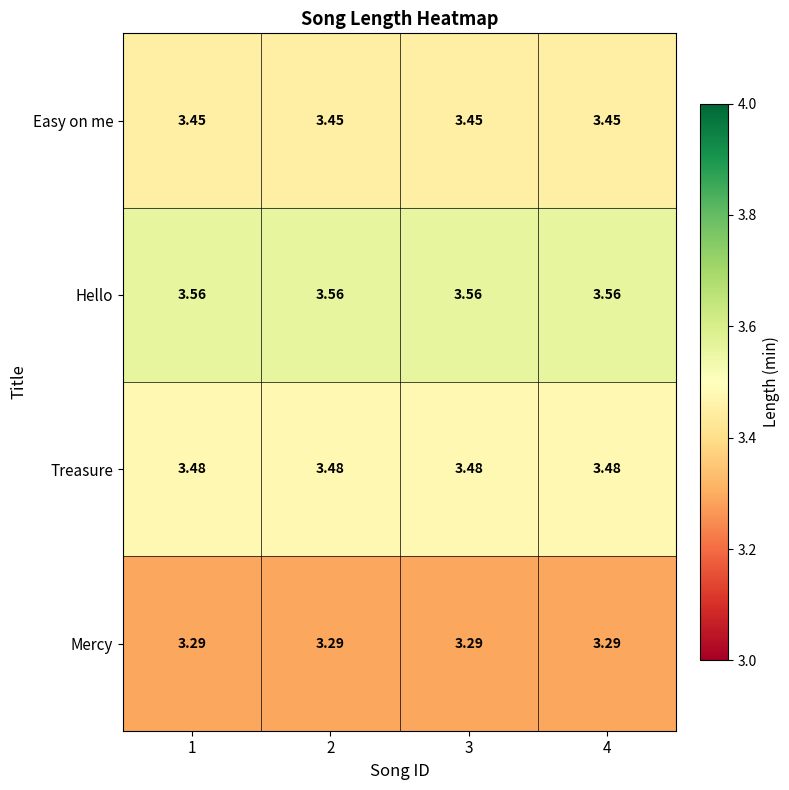

List the series in order of their peak value, lowest first.

Mercy, Easy on me, Treasure, Hello